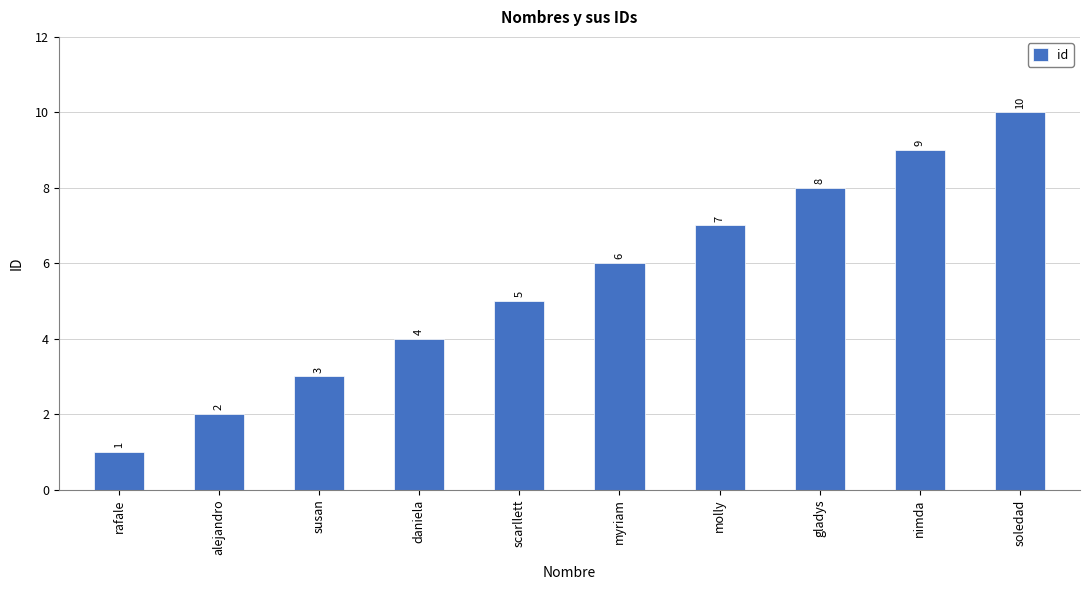

What is the difference between the maximum and minimum values?

9